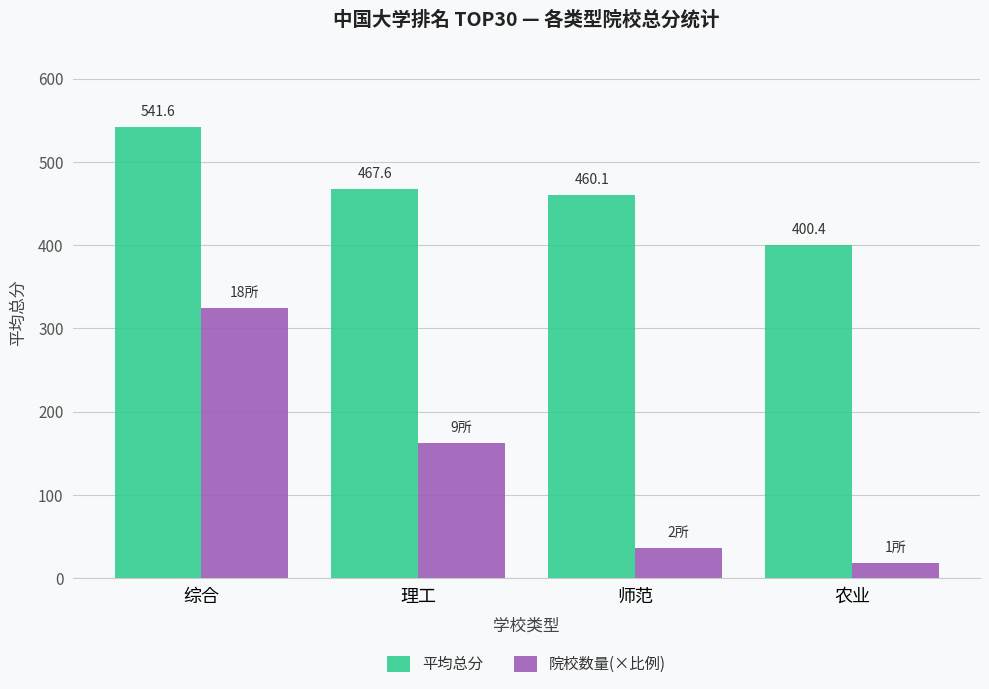

The value of 院校数量(×比例) at 理工 is 267.9. True or false?

False